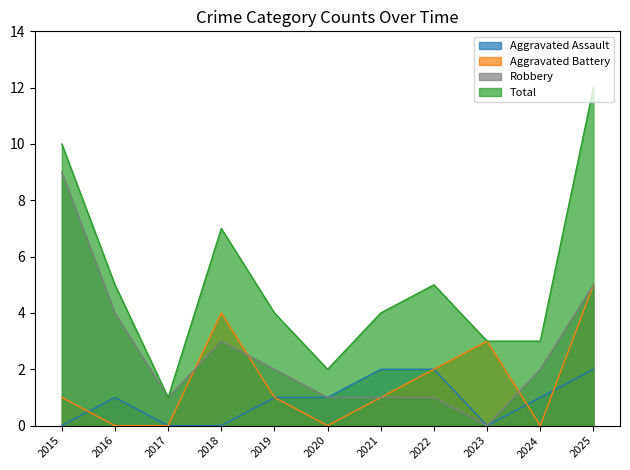

True or false: Aggravated Assault and Robbery intersect in this chart.

False